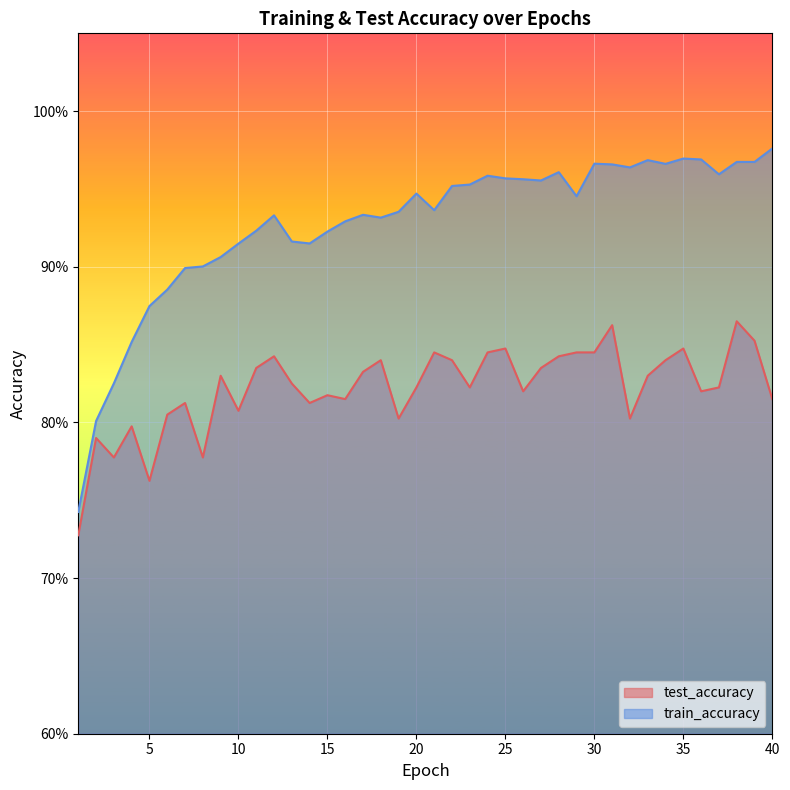

Reading left to right, list all the values displayed in this chart.

test_accuracy: 0.7	0.8	0.8	0.8	0.8	0.8	0.8	0.8	0.8	0.8	0.8	0.8	0.8	0.8	0.8	0.8	0.8	0.8	0.8	0.8	0.8	0.8	0.8	0.8	0.8	0.8	0.8	0.8	0.8	0.8	0.9	0.8	0.8	0.8	0.8	0.8	0.8	0.9	0.9	0.8
train_accuracy: 0.7	0.8	0.8	0.9	0.9	0.9	0.9	0.9	0.9	0.9	0.9	0.9	0.9	0.9	0.9	0.9	0.9	0.9	0.9	0.9	0.9	1.0	1.0	1.0	1.0	1.0	1.0	1.0	0.9	1.0	1.0	1.0	1.0	1.0	1.0	1.0	1.0	1.0	1.0	1.0